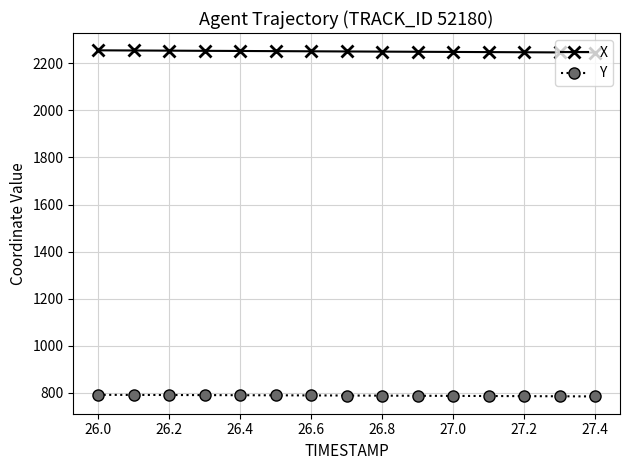

True or false: Y and X cross at least once.

False